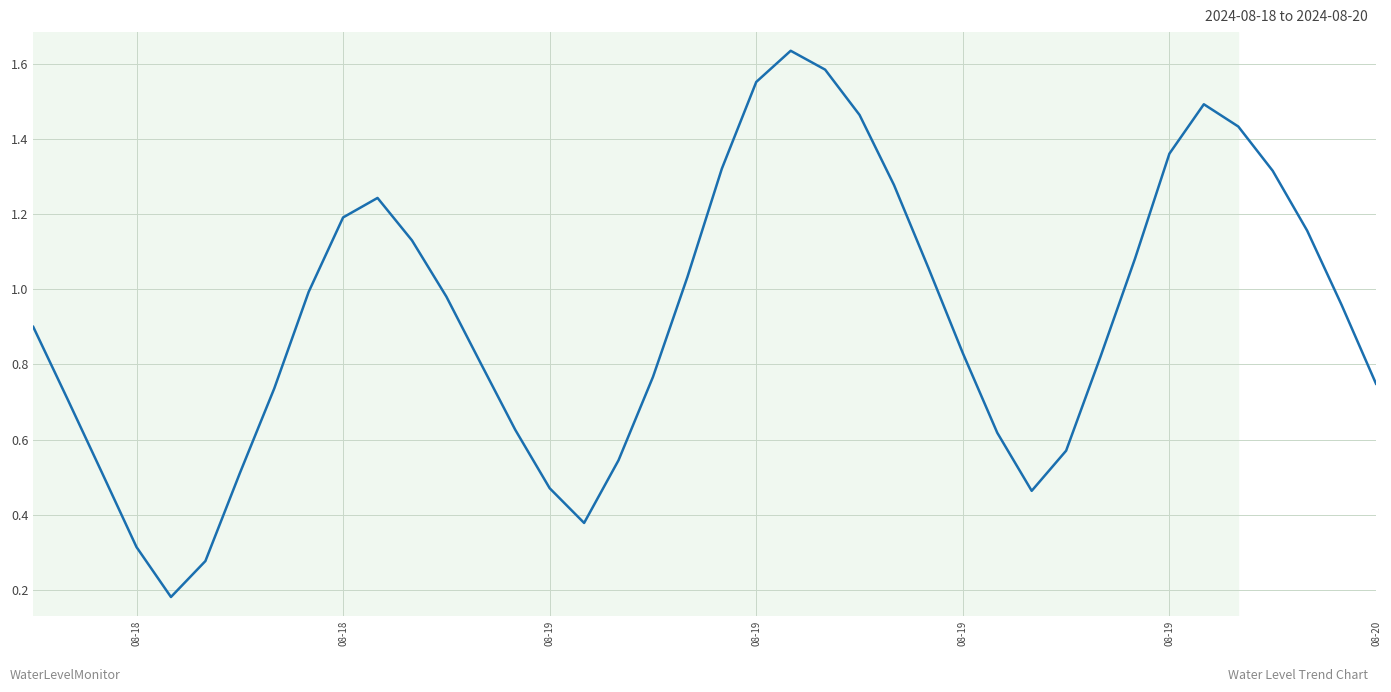

How many points are higher than both their immediate neighbors (excluding endpoints)?

3